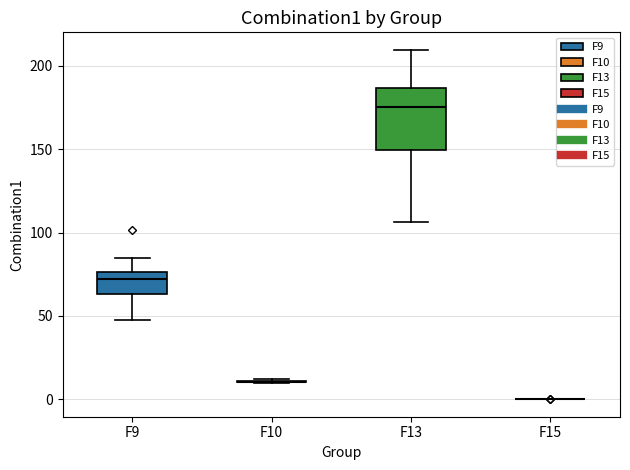

Where does the upper whisker of the box for F9 end on the y-axis? The values are not printed on the chart, so give them approximately, as read against the axis.

85